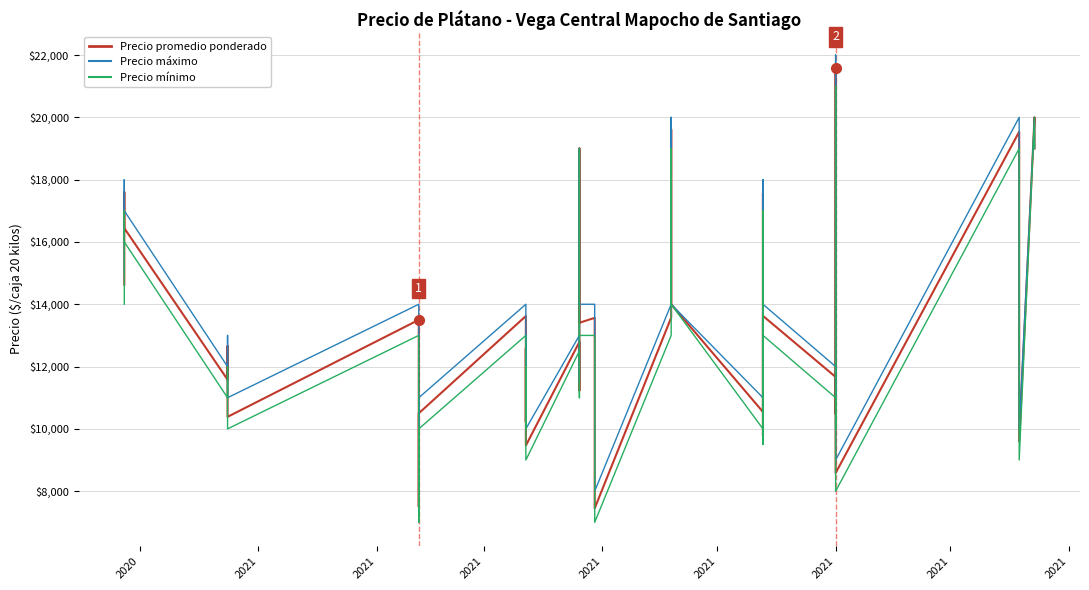

At which label does Precio áximo first exceed 13000?

2020